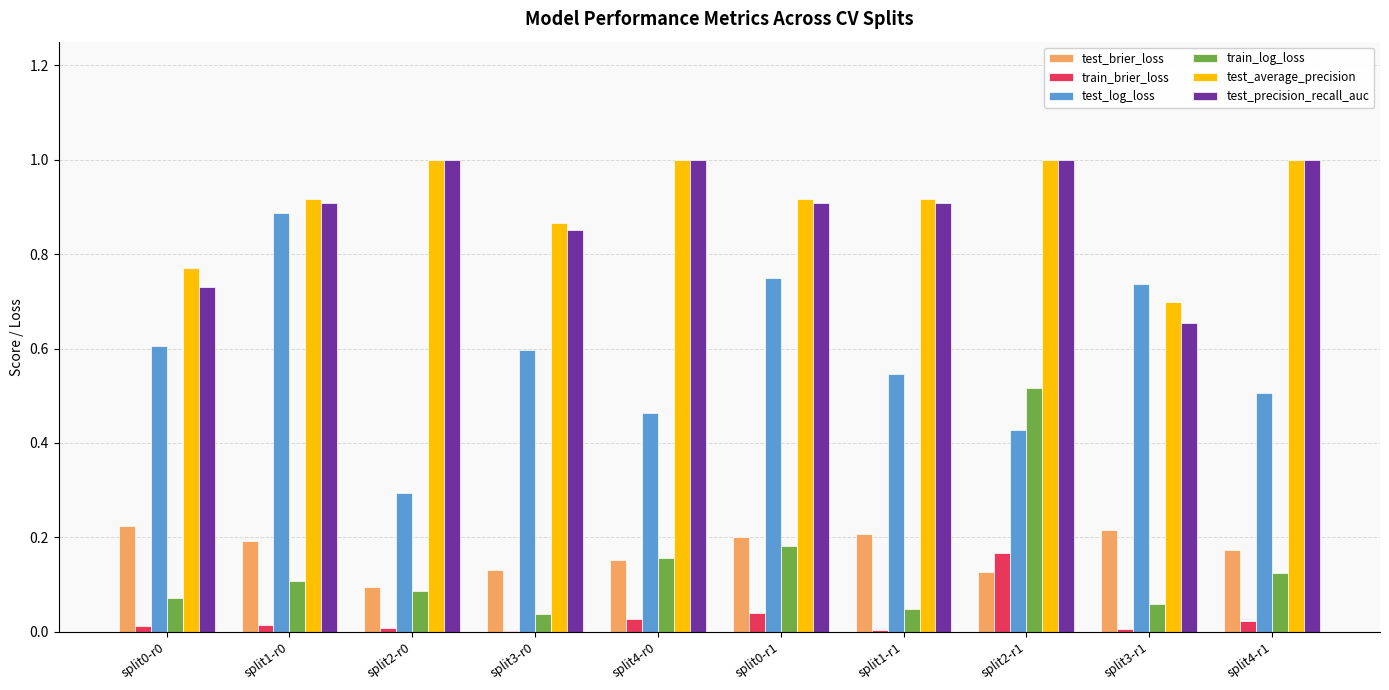

The value of test_log_loss at split4-r1 is 0.5. True or false?

True